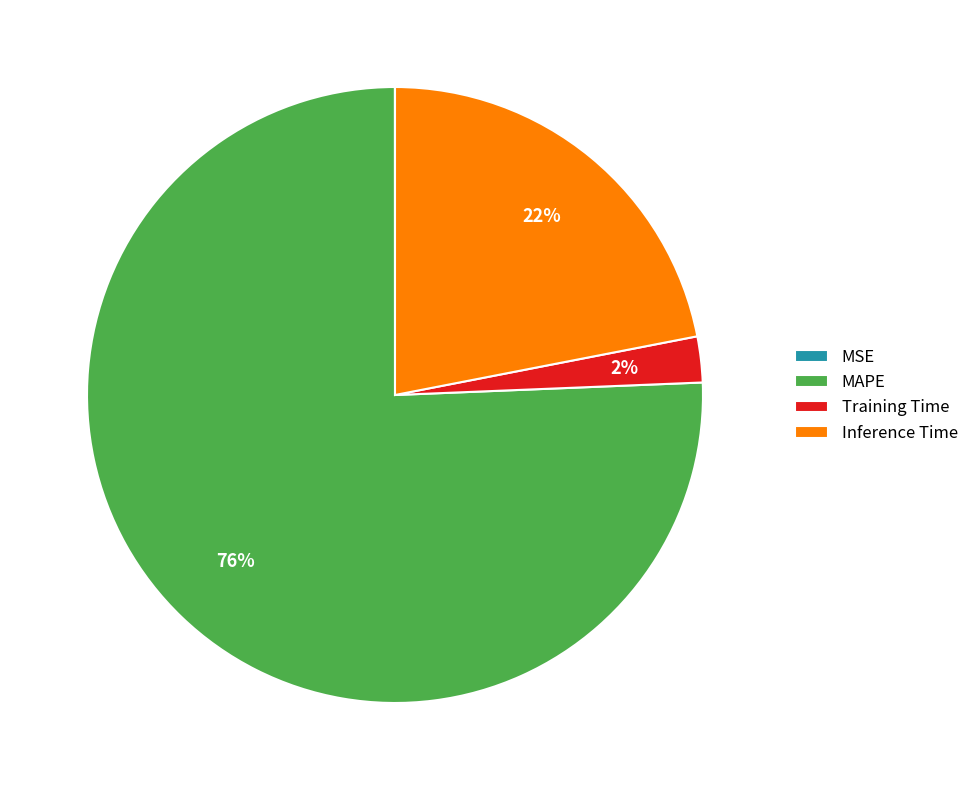

To the nearest percent, what percentage of the pie is Training Time?

2%